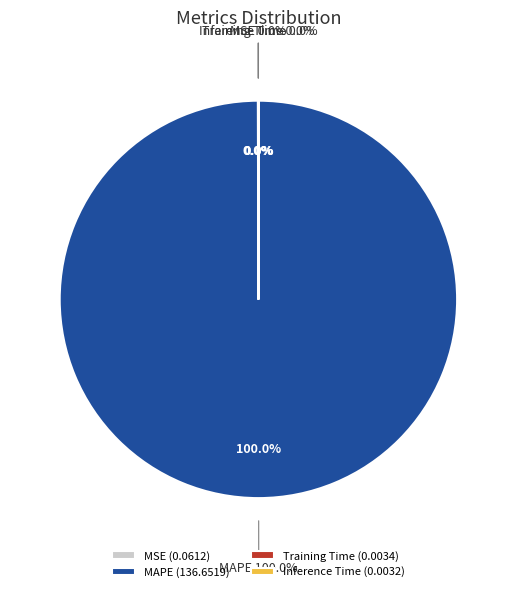

True or false: MAPE accounts for 99% of the total.

False